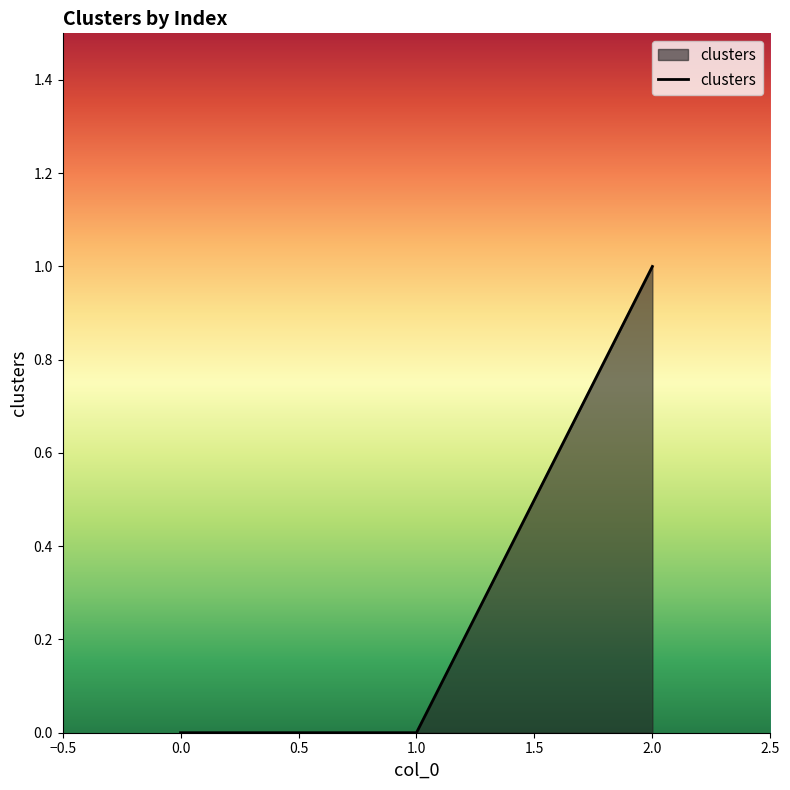

At which category does the chart reach its peak across all series?

2.0